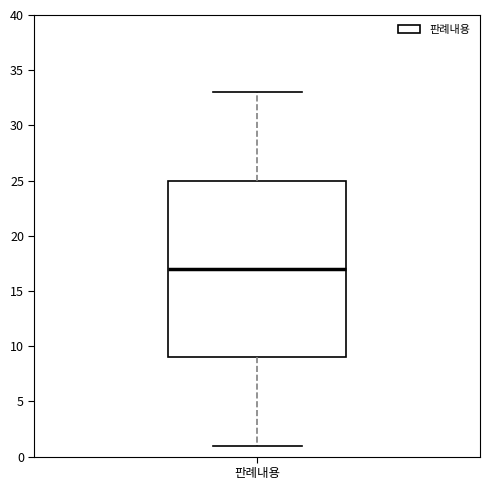

Where is the lower edge of the box for 판례내용 on the y-axis? The values are not printed on the chart, so give them approximately, as read against the axis.

9